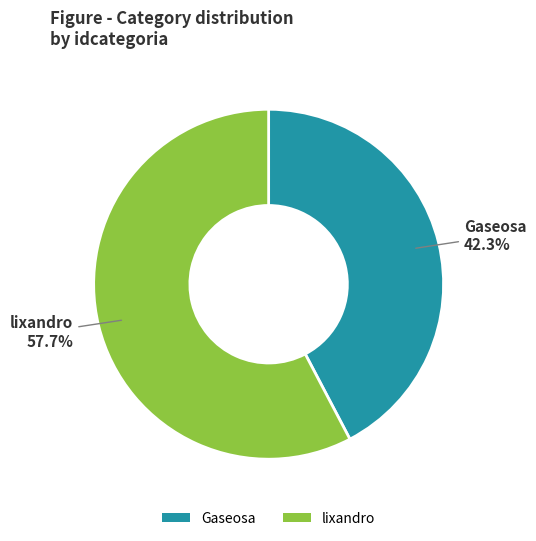

What is the largest slice in the pie chart?

lixandro